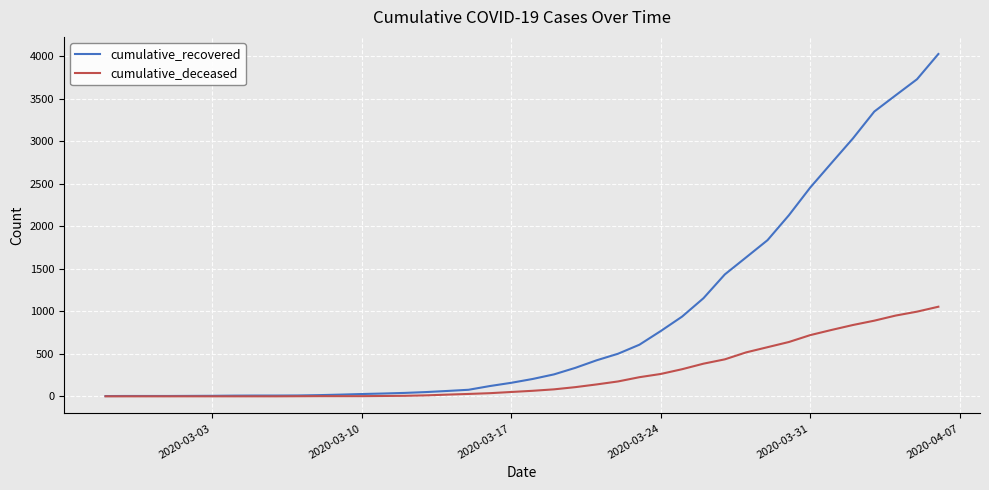

What is the maximum value for cumulative_deceased?

1054